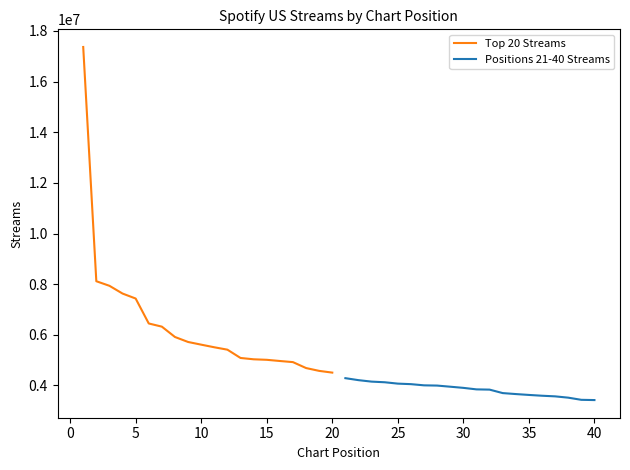

What is the difference between the maximum and minimum values in the Top 20 Streams series?

12858167